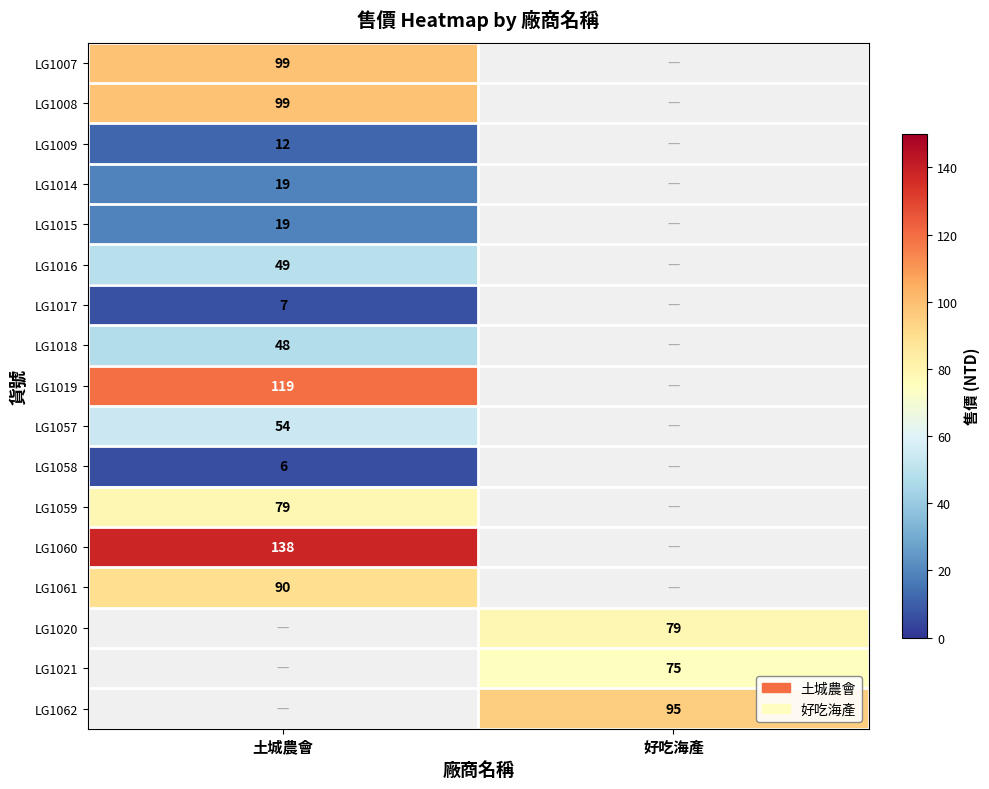

Which label corresponds to the largest value in the chart?

土城農會